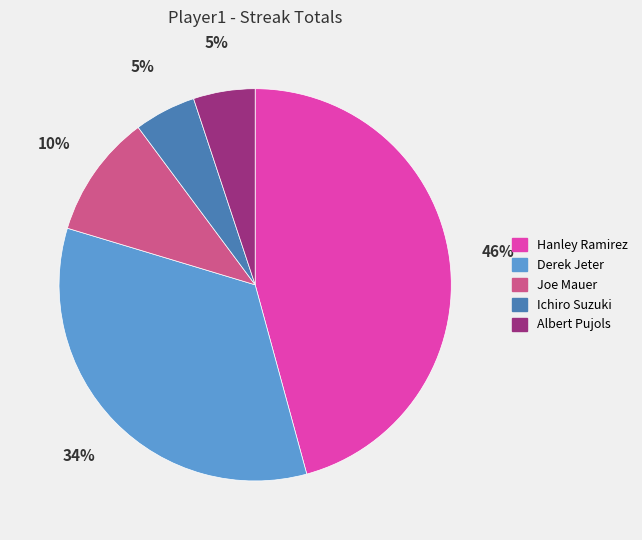

Is there any slice that represents more than half of the pie?

No